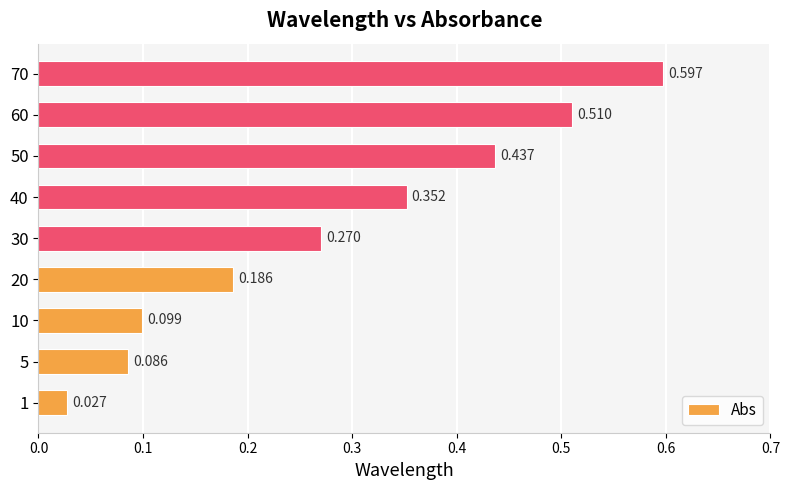

List the labels in order of value, largest first.

70, 60, 50, 40, 30, 20, 10, 5, 1